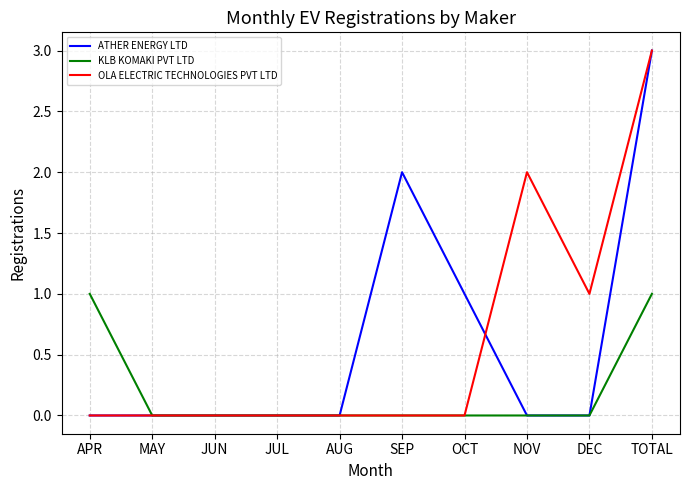

What is the total value across all series at APR?

1